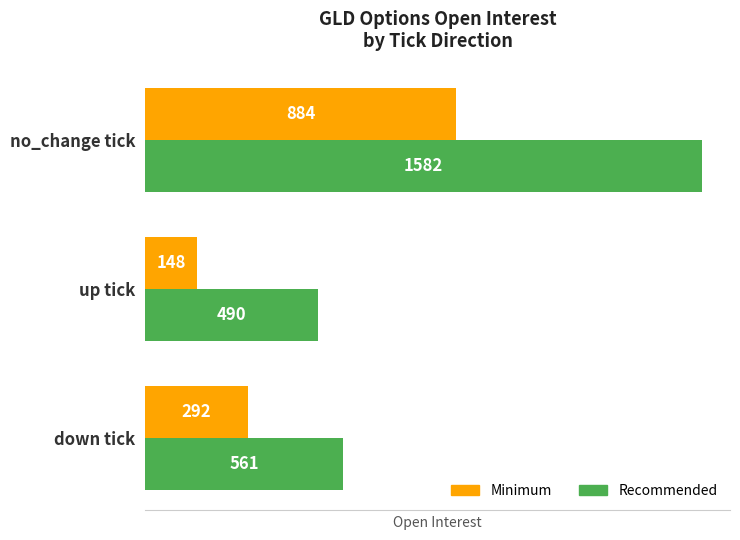

Where is Minimum nearest to the value 516?

down tick